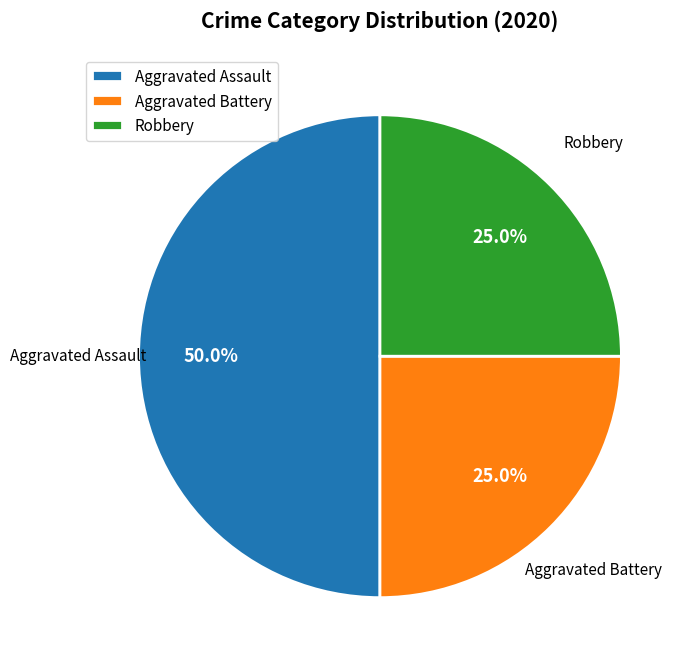

True or false: Aggravated Battery accounts for 32% of the total.

False